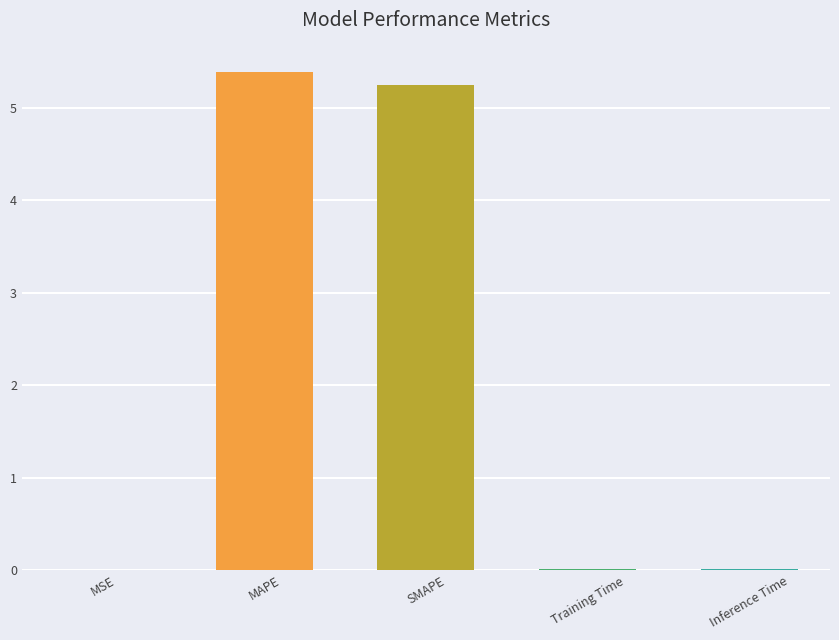

What is the sum of all values?

10.7